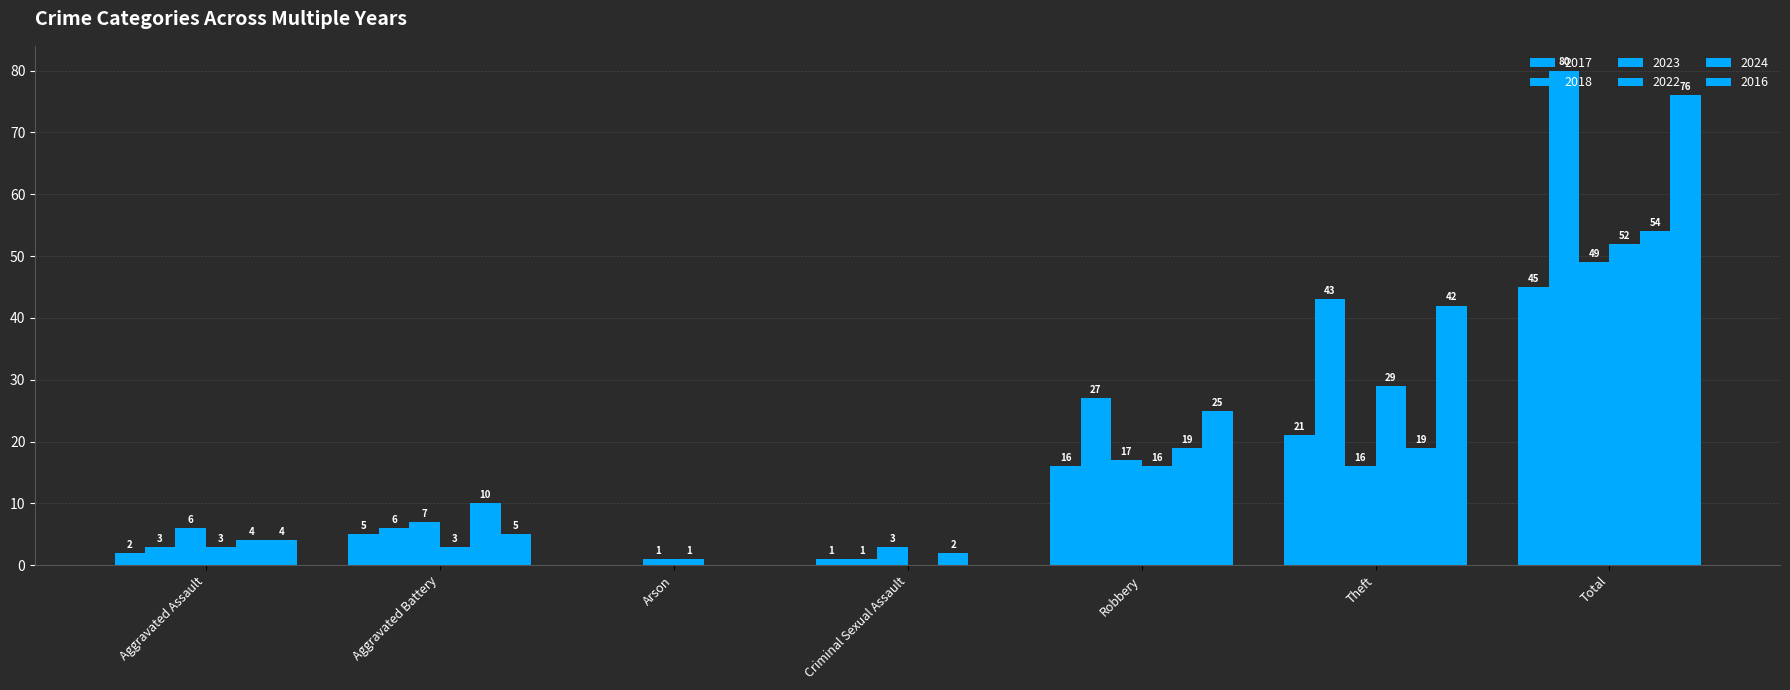

What position from the right is Total?

1